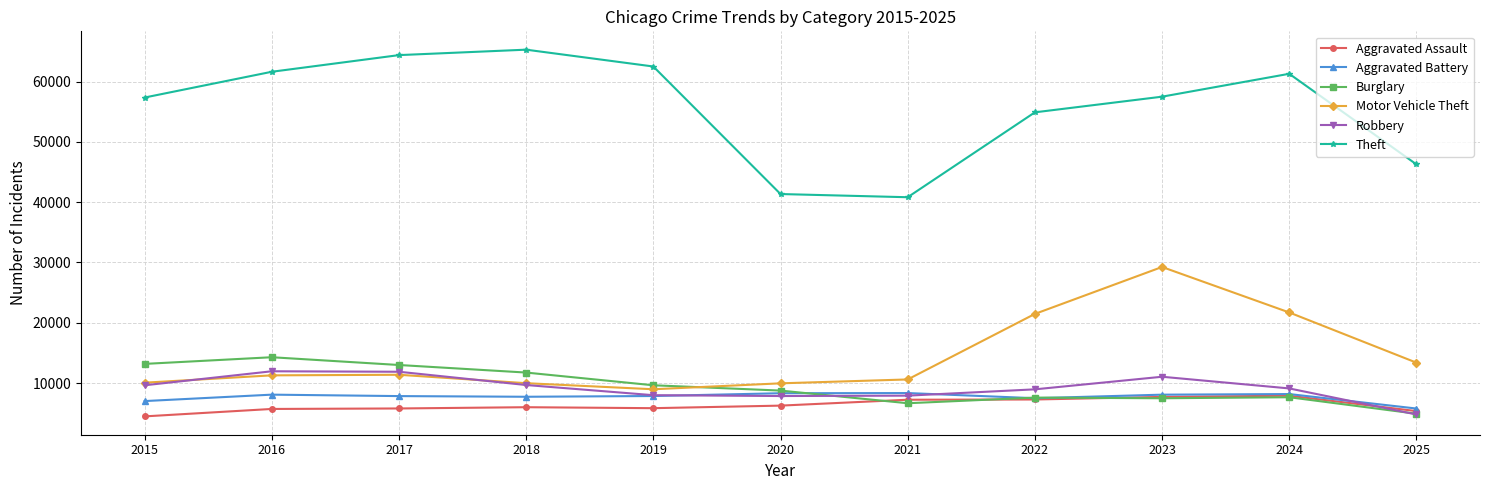

True or false: Robbery and Aggravated Battery intersect in this chart.

True